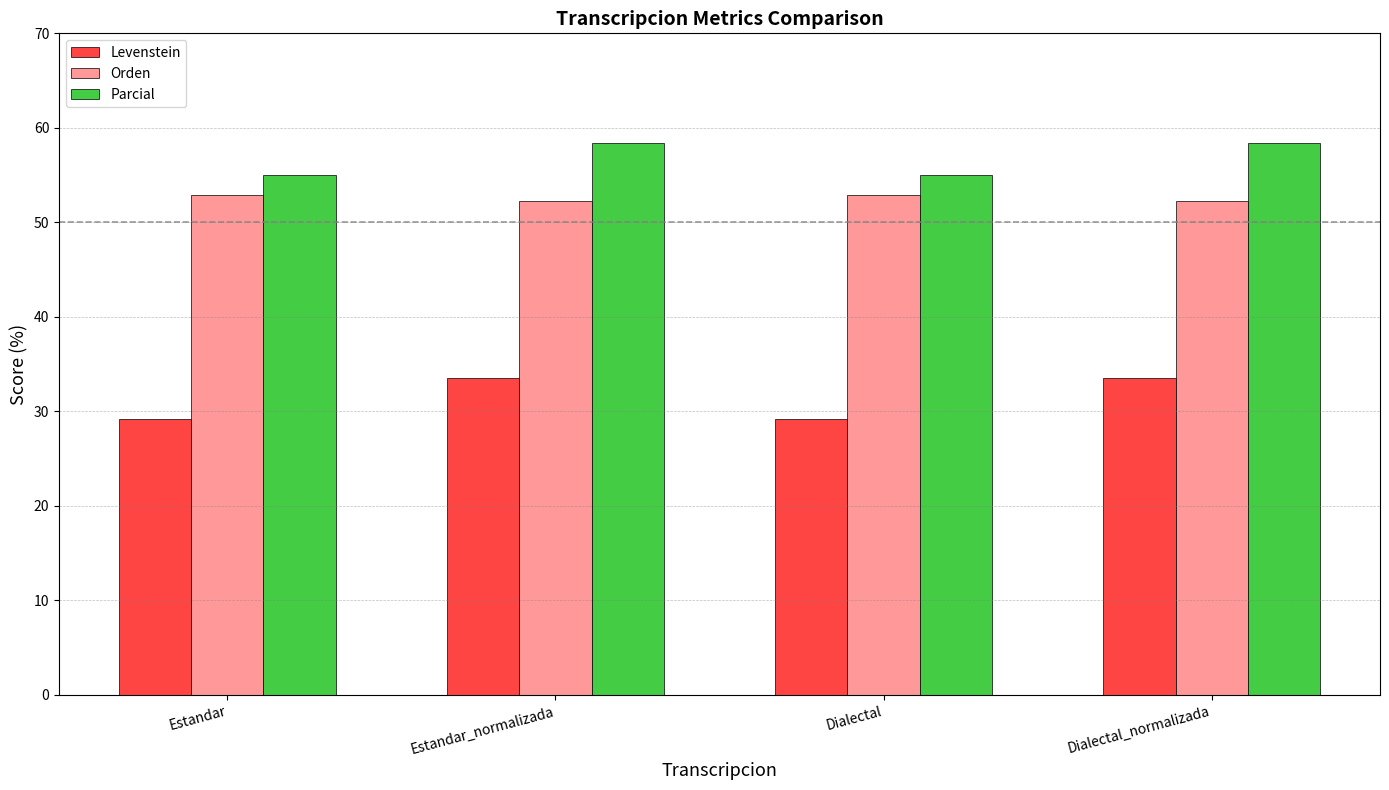

Are the bars horizontal?

No